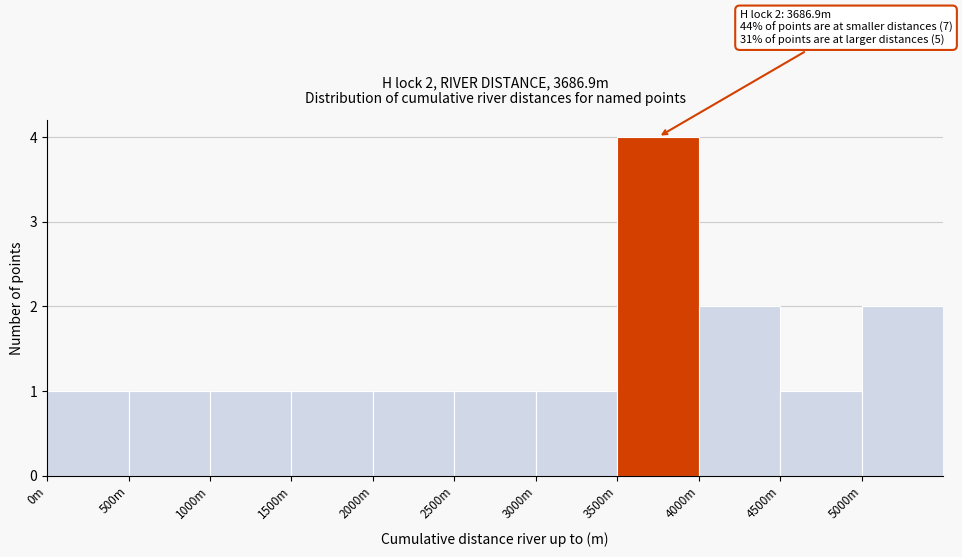

Reading left to right, extract all data points from this chart.

1	1	1	1	1	1	1	4	2	1	2